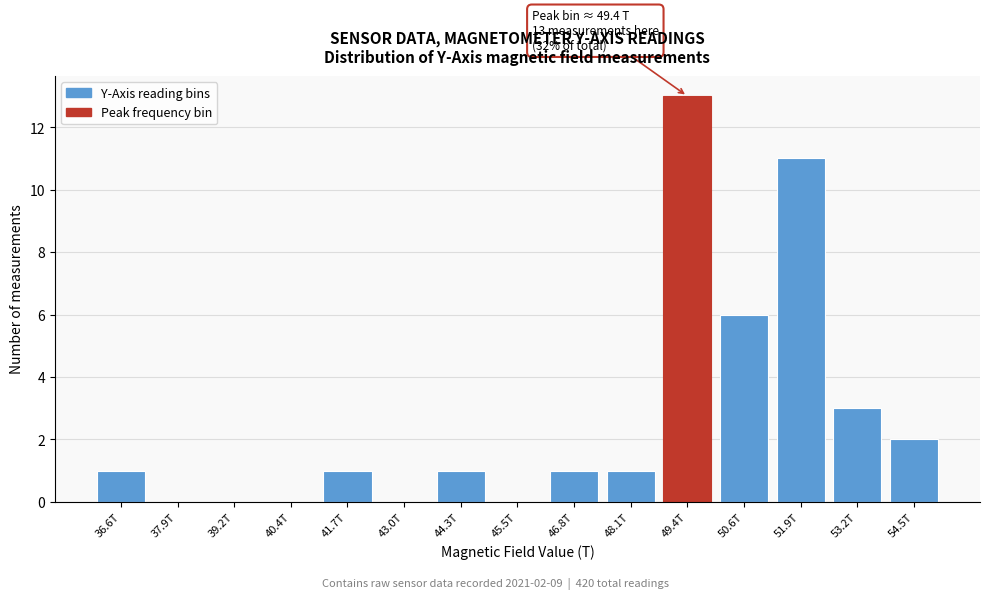

Reading left to right, extract all data points from this chart.

36.6T=1	37.9T=0	39.2T=0	40.4T=0	41.7T=1	43.0T=0	44.3T=1	45.5T=0	46.8T=1	48.1T=1	49.4T=13	50.6T=6	51.9T=11	53.2T=3	54.5T=2